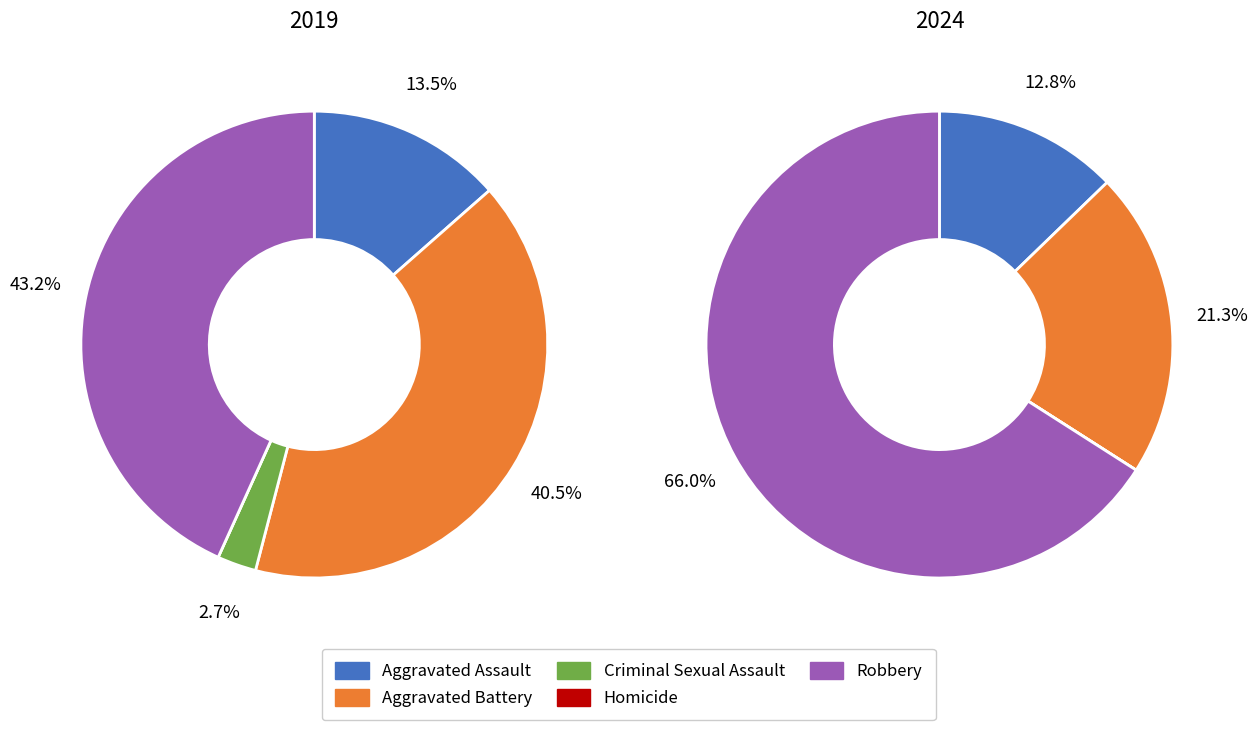

Is it true that 3 is 12% of the pie?

False